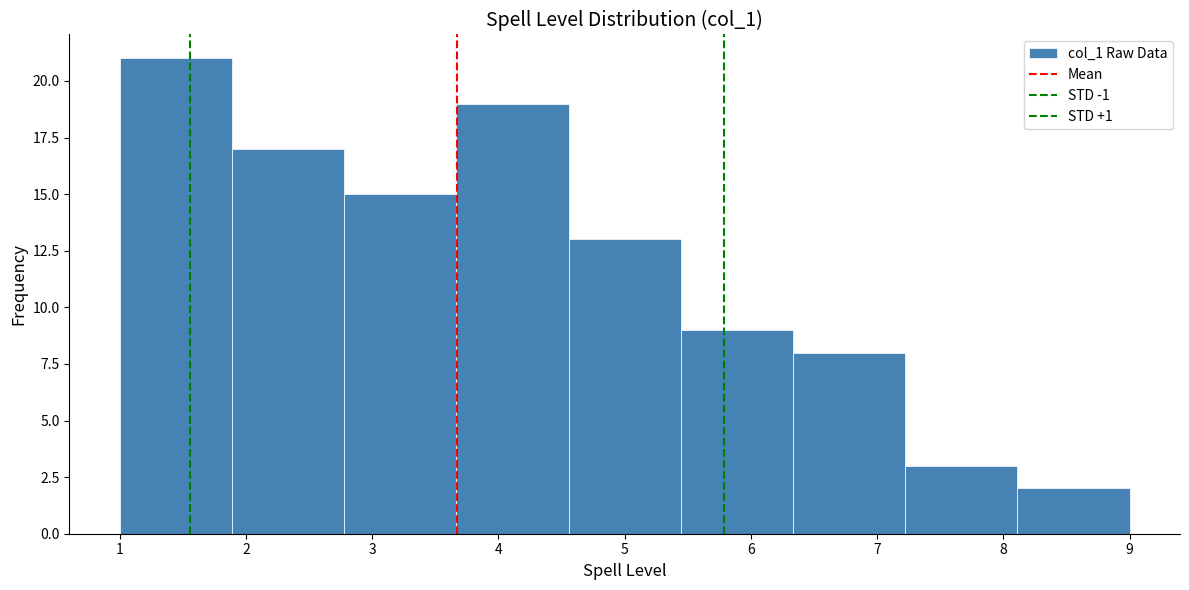

Reading left to right, list every bar in this chart as the range it spans on the x-axis followed by its height. Neither the bar edges nor the heights are printed on the chart, so give them approximately, as read against the axes.

1.0 to 1.9: 21
1.9 to 2.8: 17
2.8 to 3.7: 15
3.7 to 4.6: 19
4.6 to 5.4: 13
5.4 to 6.3: 9
6.3 to 7.2: 8
7.2 to 8.1: 3
8.1 to 9.0: 2